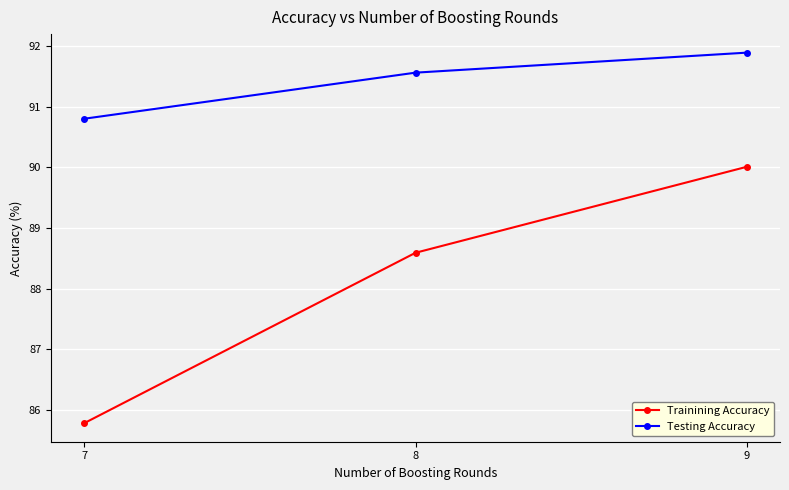

Reading left to right, list all the values displayed in this chart.

Trainining Accuracy: 85.8	88.6	90.0
Testing Accuracy: 90.8	91.6	91.9